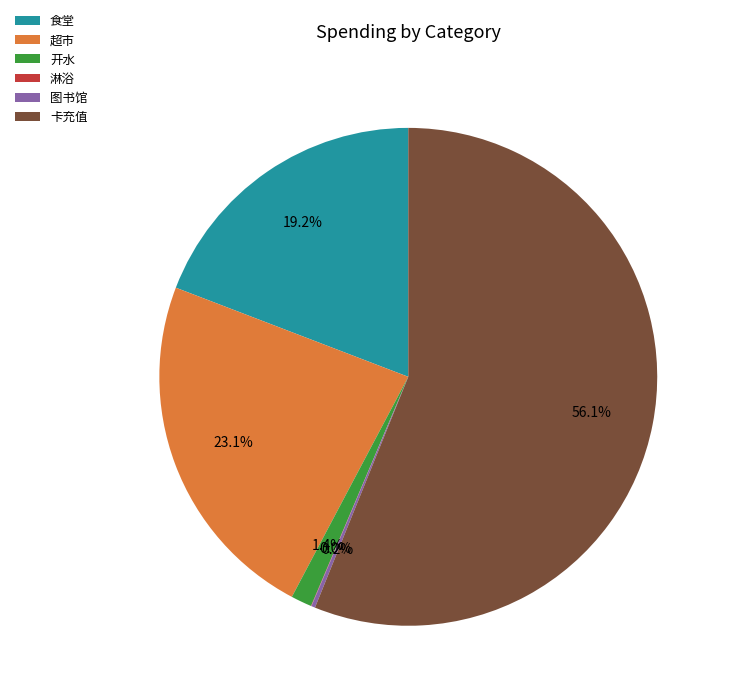

What is the ratio of the value at 卡充值 to the value at 超市?

2.4